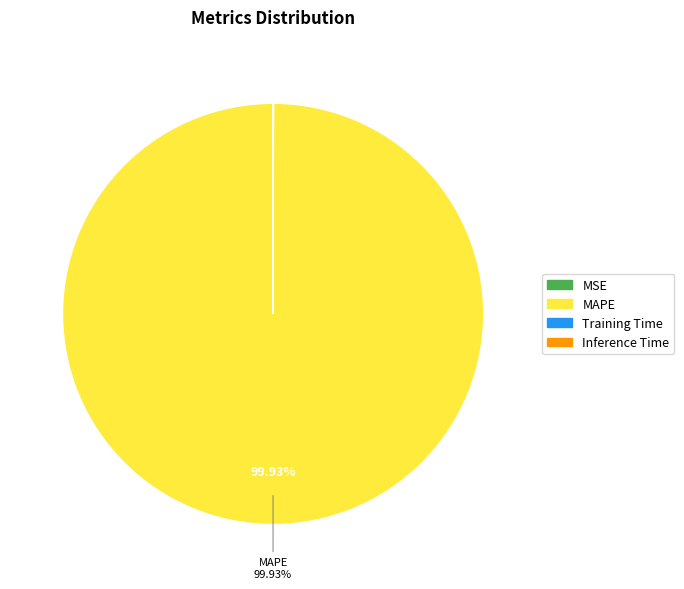

Does any single category account for the majority?

Yes